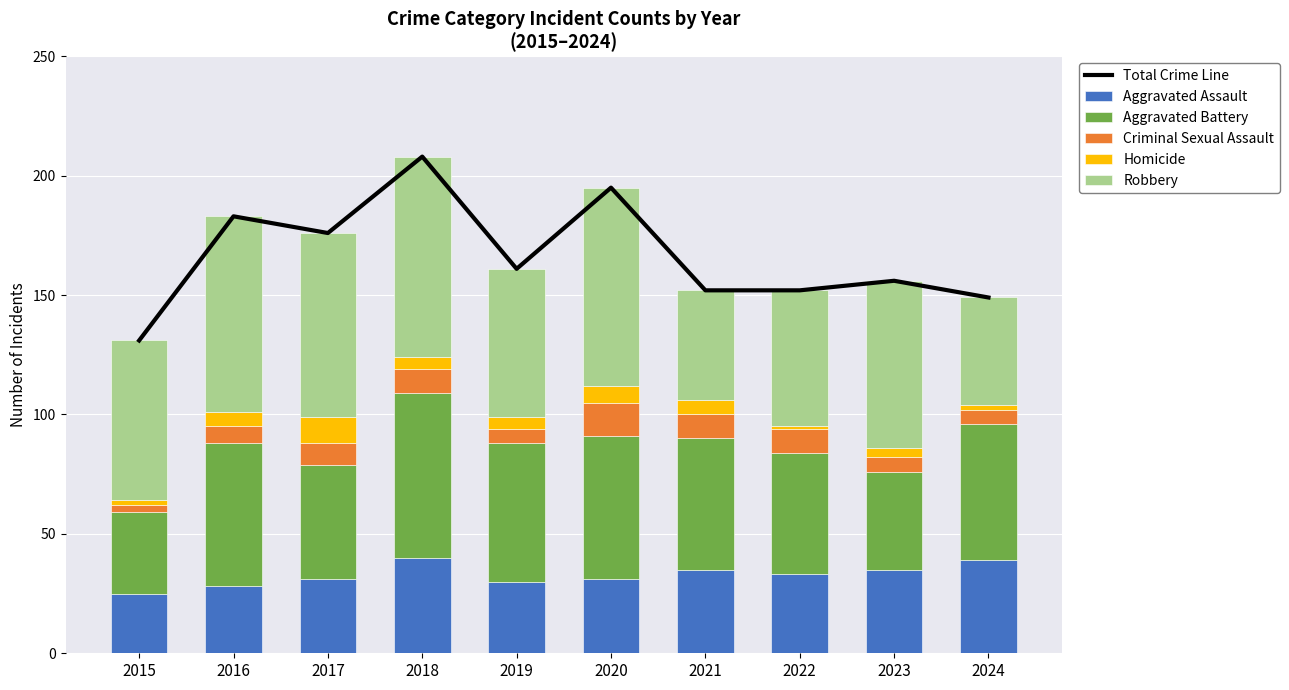

Which category has the highest value across all series?

2018